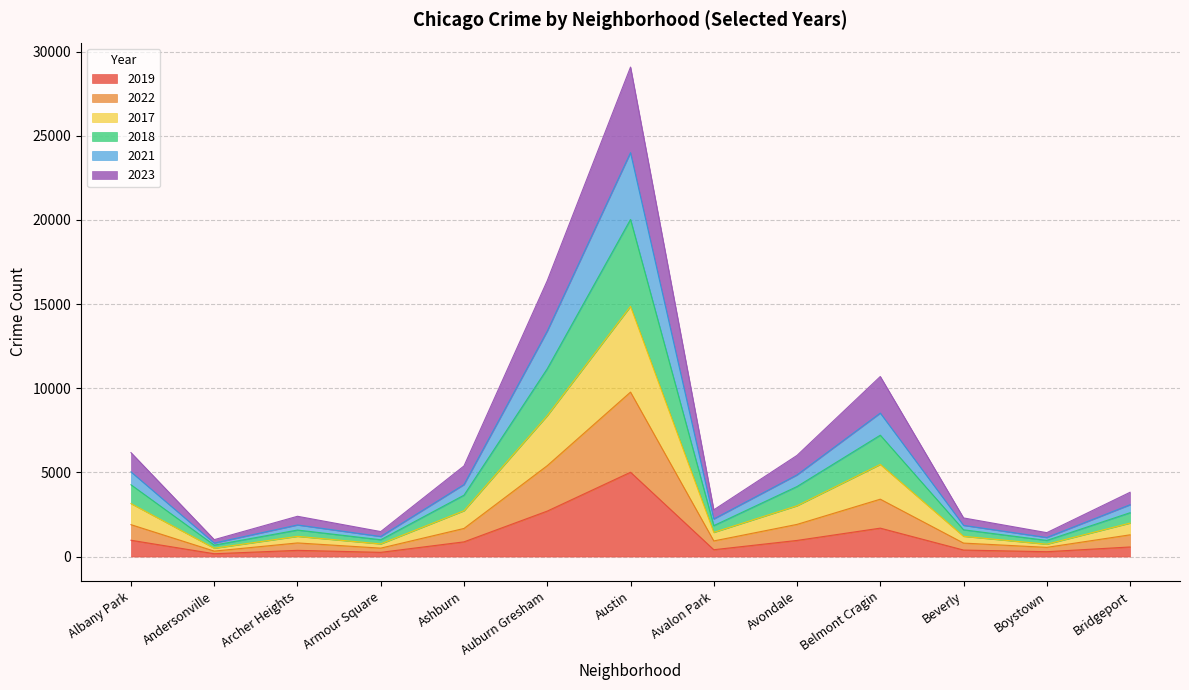

Which series has the widest spread of values?

2017